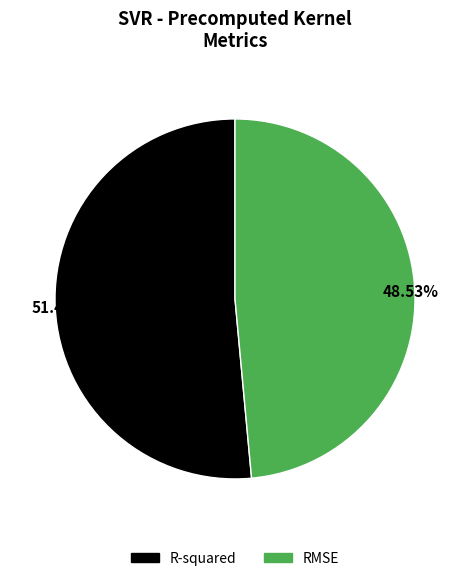

Which slice is the largest?

R-squared